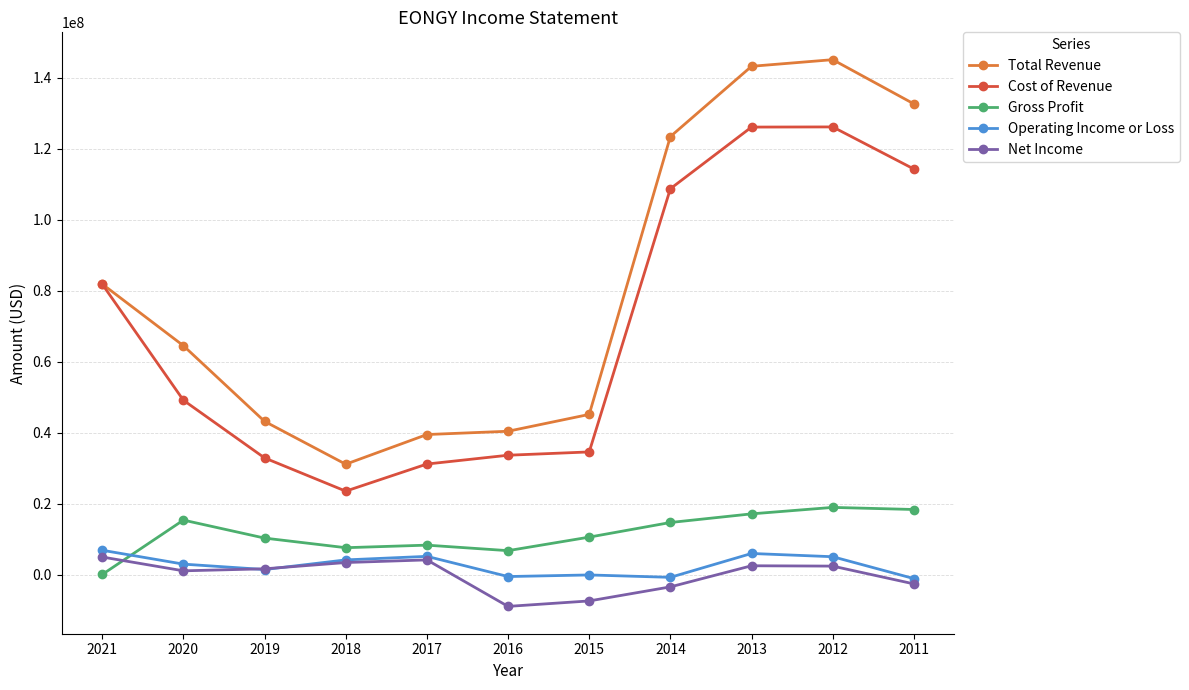

Which series has the largest total across all categories?

Total Revenue